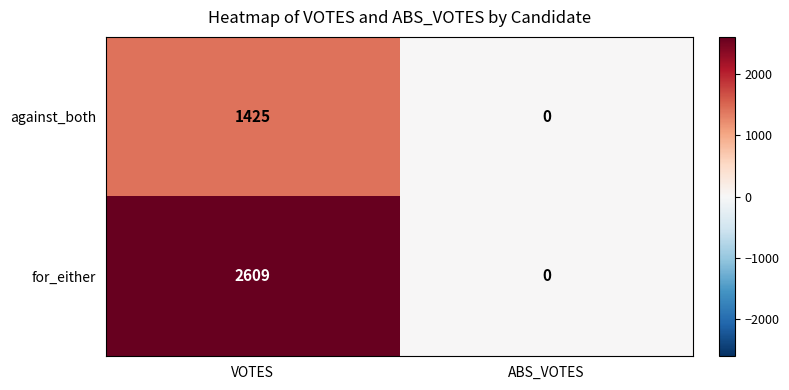

Between VOTES and ABS_VOTES, which series saw the biggest shift?

for_either